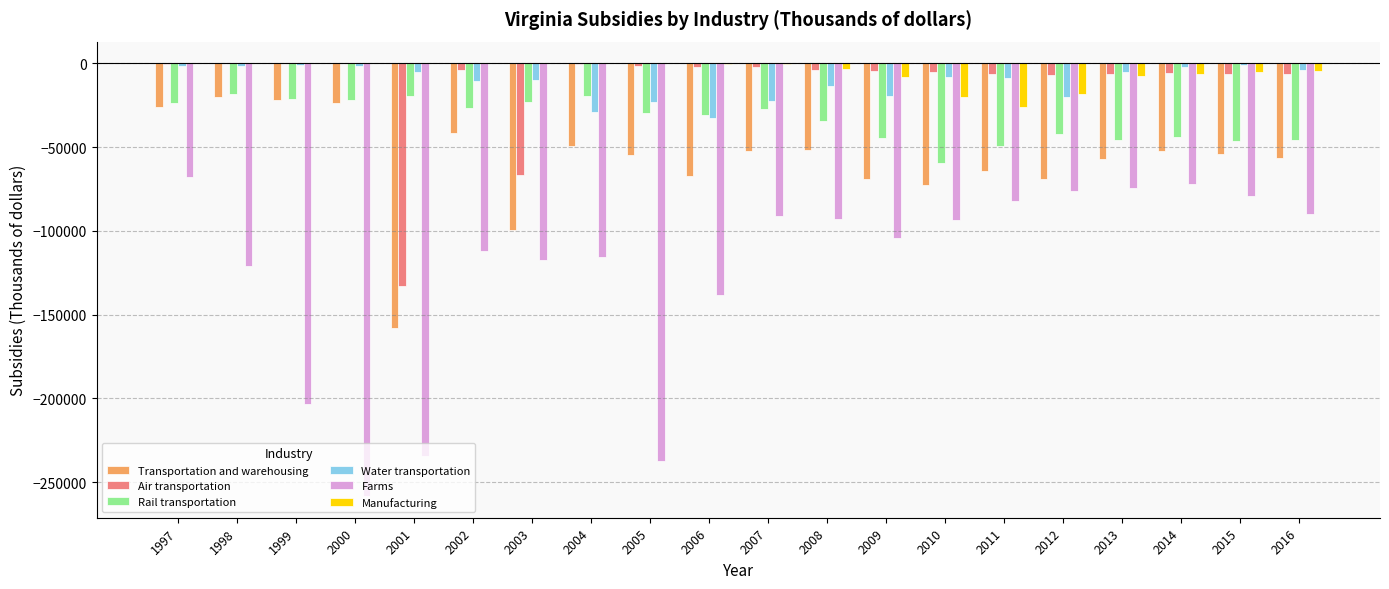

How many values in the Rail transportation series exceed -29836?

9